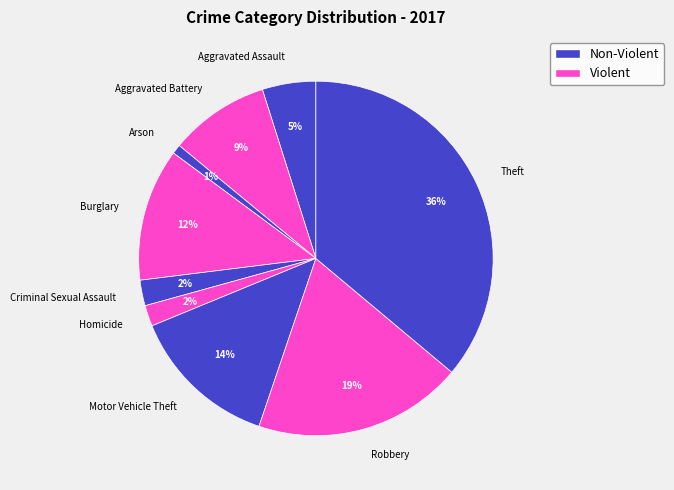

How many segments does this pie chart have?

9